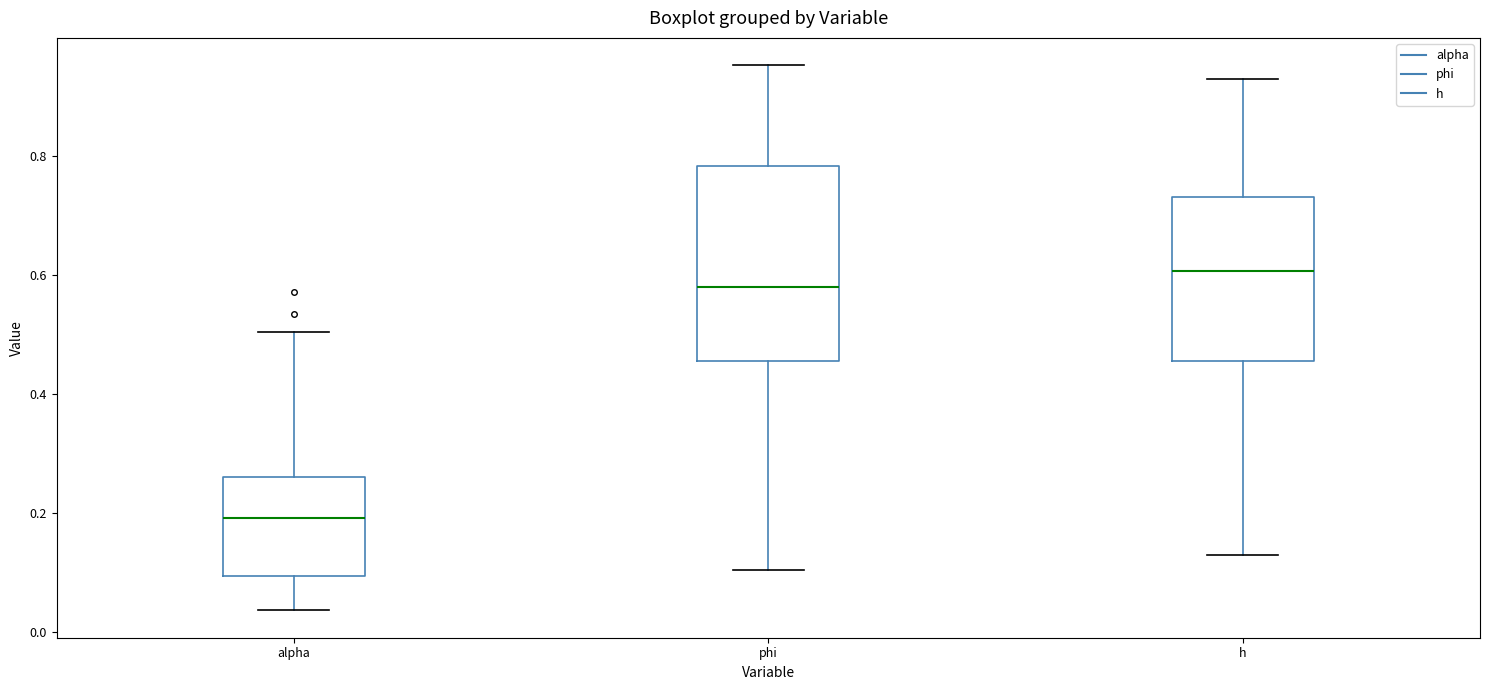

Reading left to right, read every box against the y-axis: the position of its median line, the range the box covers, and the ends of its whiskers. The values are not printed on the chart, so give them approximately, as read against the axis.

alpha: median 0.20, box 0.10 to 0.26, whiskers 0.04 to 0.50
phi: median 0.58, box 0.46 to 0.78, whiskers 0.10 to 0.96
h: median 0.60, box 0.46 to 0.72, whiskers 0.12 to 0.92